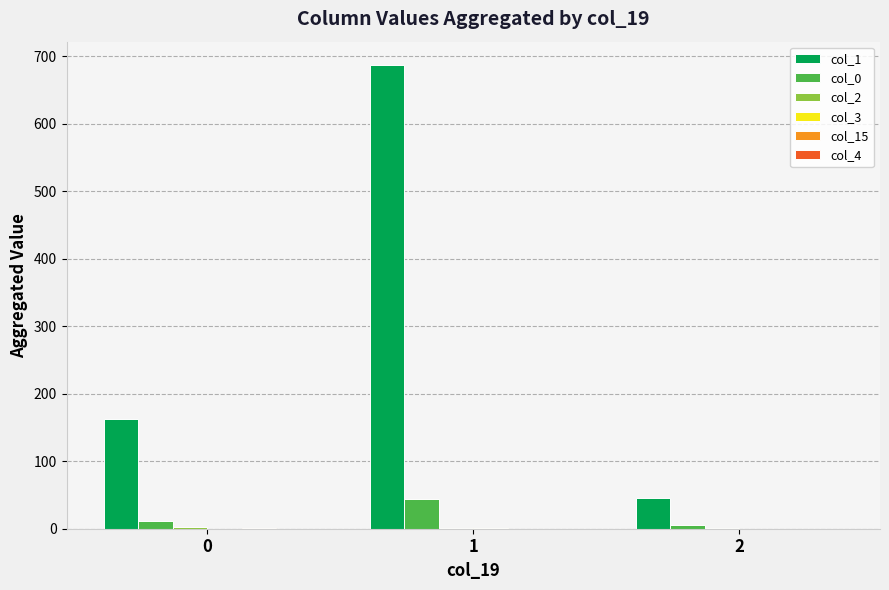

The col_1 series shows 162 at 0. True or false?

True